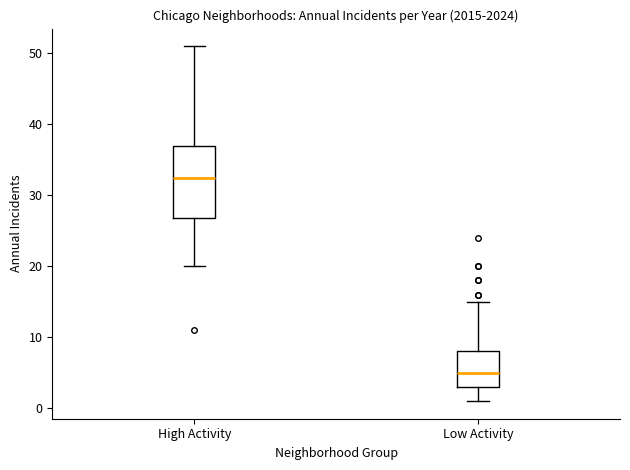

Which box's median line is the lowest?

Low Activity